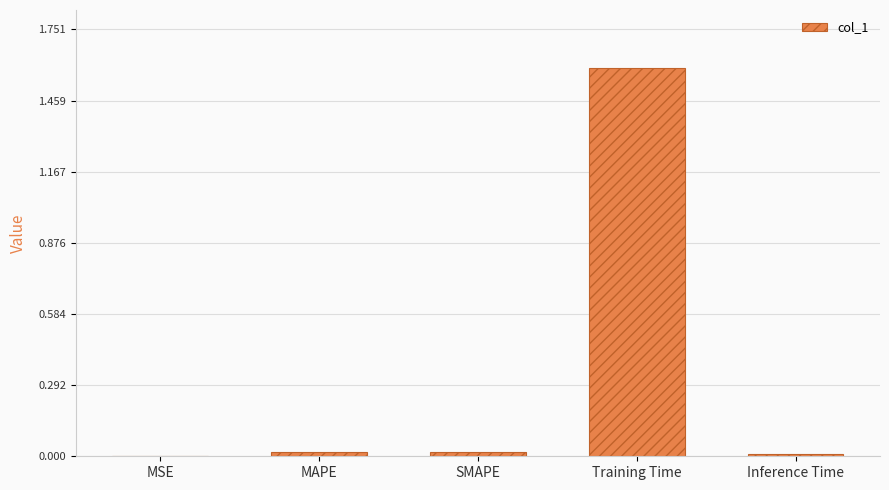

Which label corresponds to the largest value in the chart?

Training Time